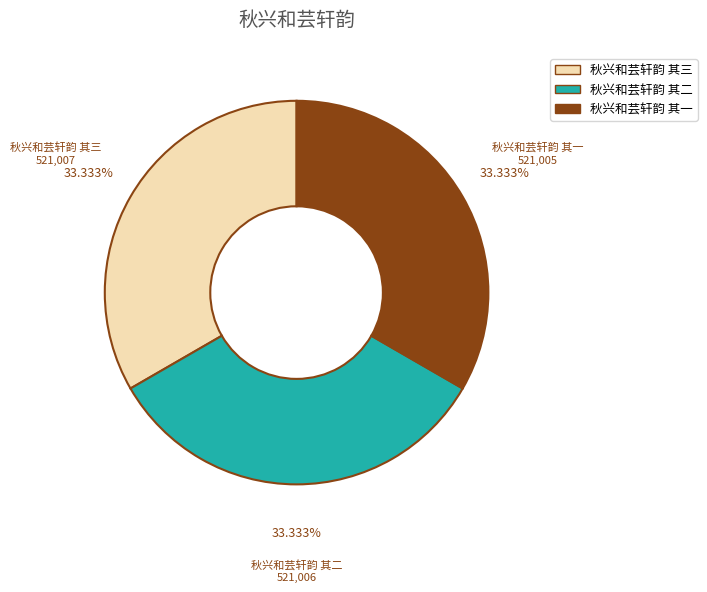

To the nearest percent, what percentage of the pie is 秋兴和芸轩韵 其三?

33%